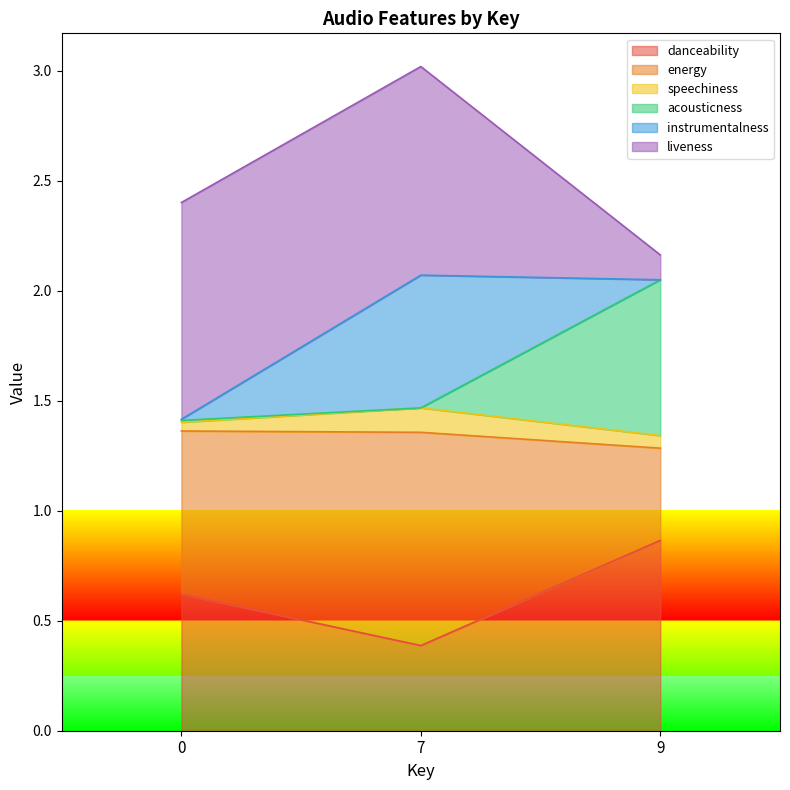

Which series has the largest total across all categories?

liveness